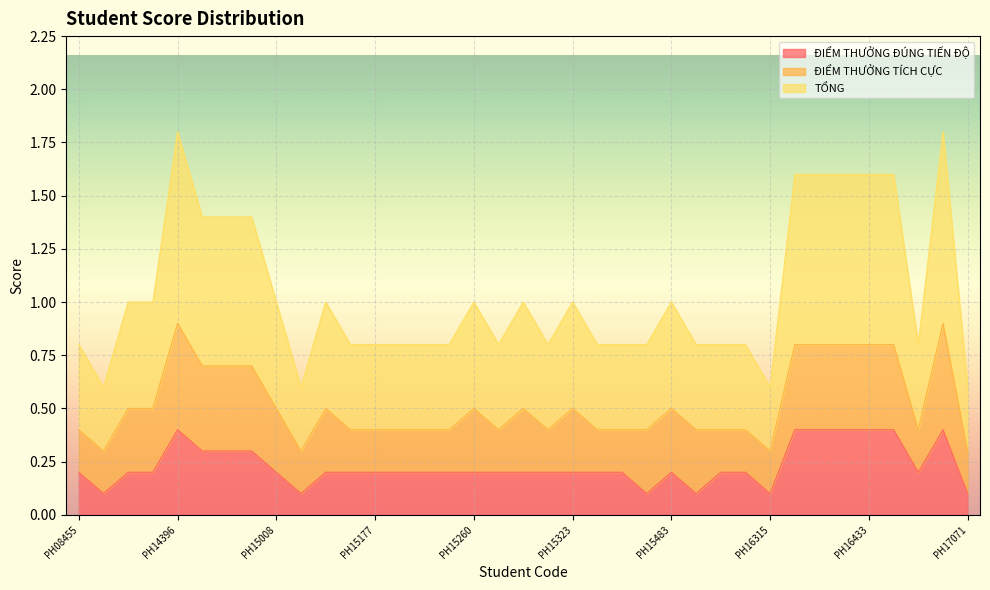

Is the value of TỔNG at PH15260 greater than the value of ĐIỂM THƯỞNG ĐÚNG TIẾN ĐỘ at PH15483?

Yes